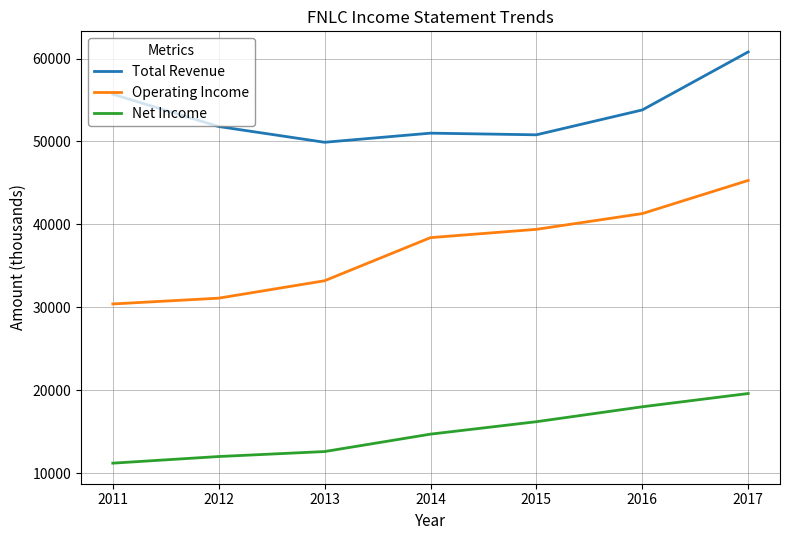

True or false: Net Income and Total Revenue cross at least once.

False